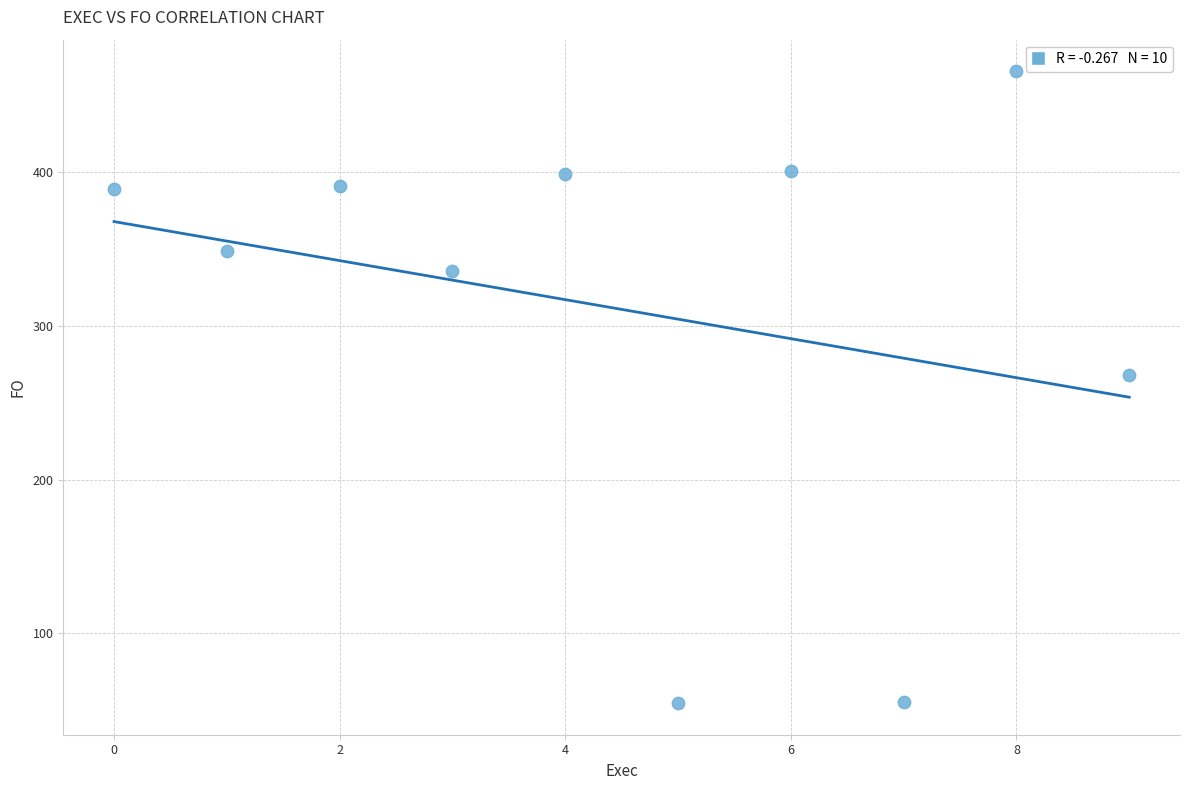

What Y value in the scatter plot is closest to 260?

268.2